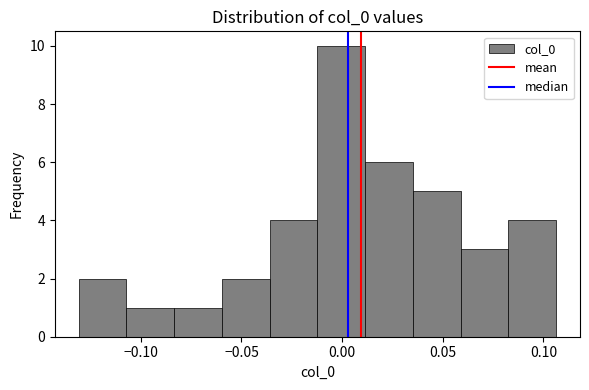

Reading left to right, transcribe this chart: for each bar, give the range it covers on the x-axis and its height. Neither the bar edges nor the heights are printed on the chart, so give them approximately, as read against the axes.

-0.130 to -0.105: 2
-0.105 to -0.085: 1
-0.085 to -0.060: 1
-0.060 to -0.035: 2
-0.035 to -0.010: 4
-0.010 to 0.010: 10
0.010 to 0.035: 6
0.035 to 0.060: 5
0.060 to 0.085: 3
0.085 to 0.105: 4